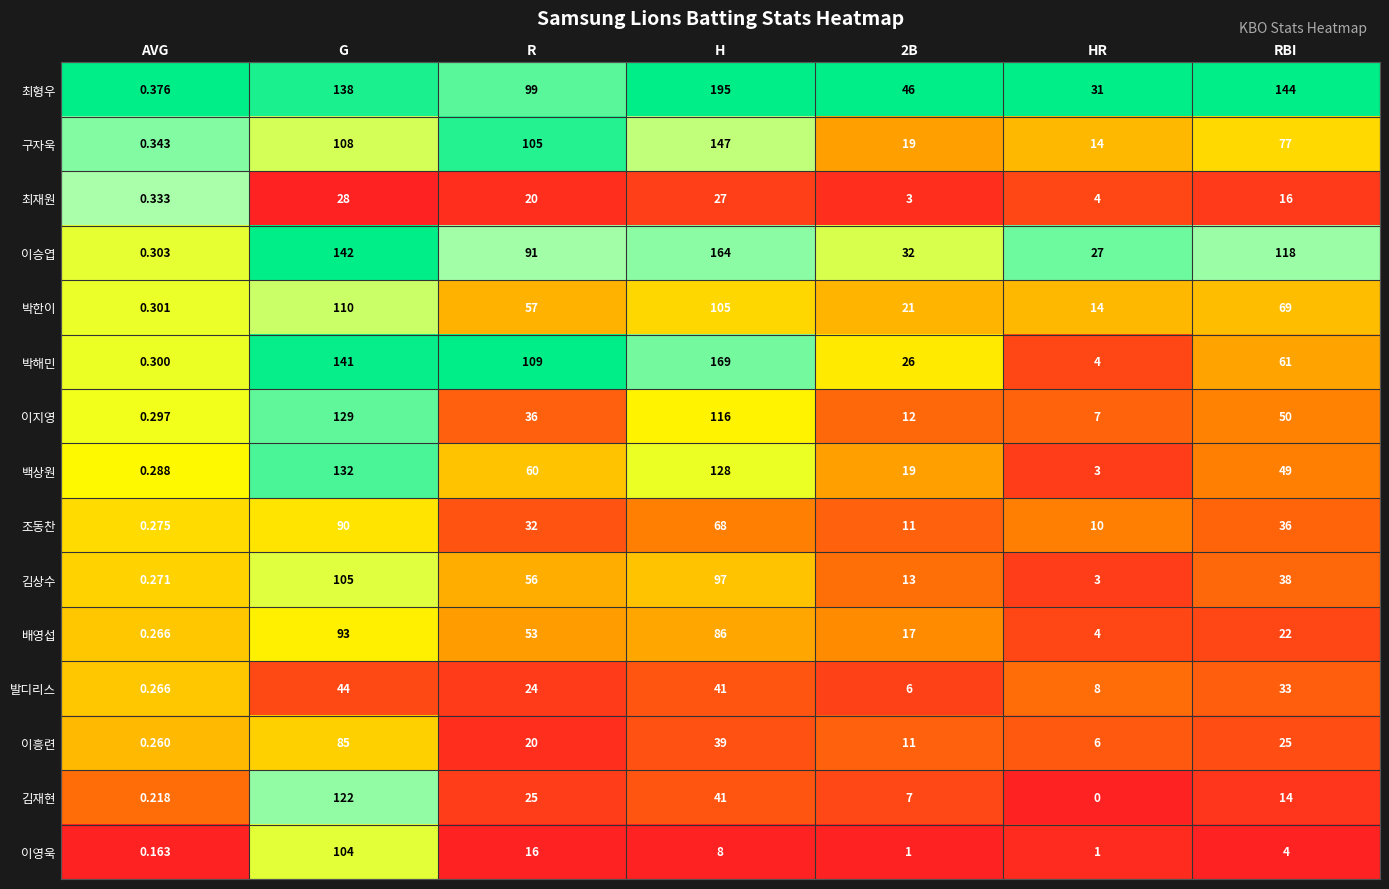

Which category has the lowest value in the 박한이 series?

AVG